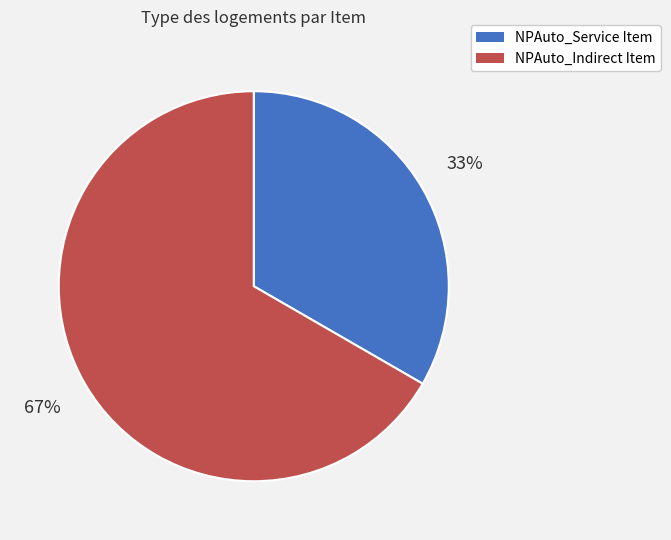

Combined, do NPAuto_Service Item and NPAuto_Indirect Item account for over 50%?

Yes